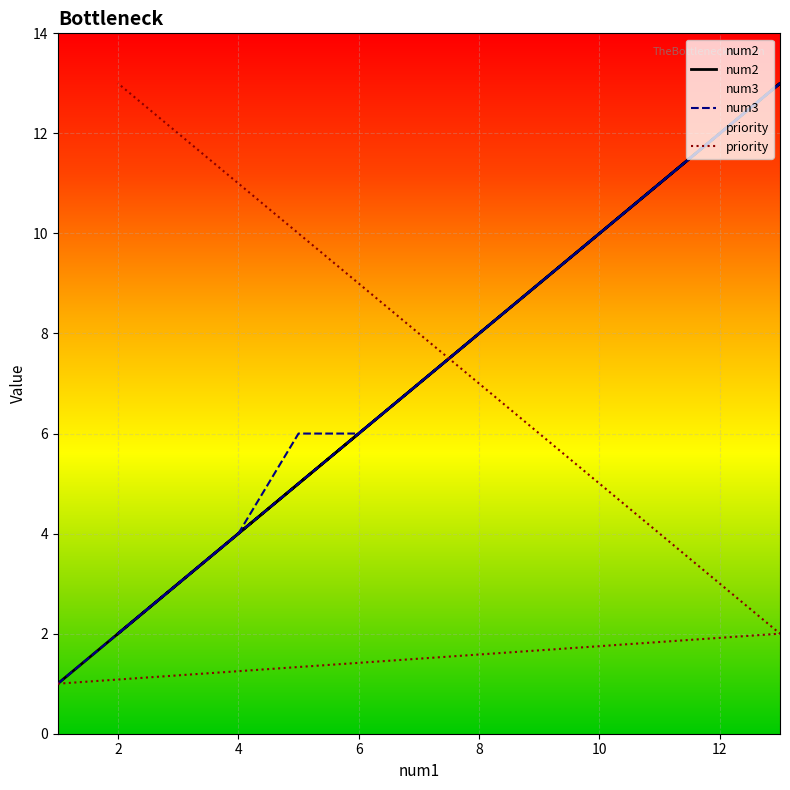

At which category does the chart reach its peak across all series?

2